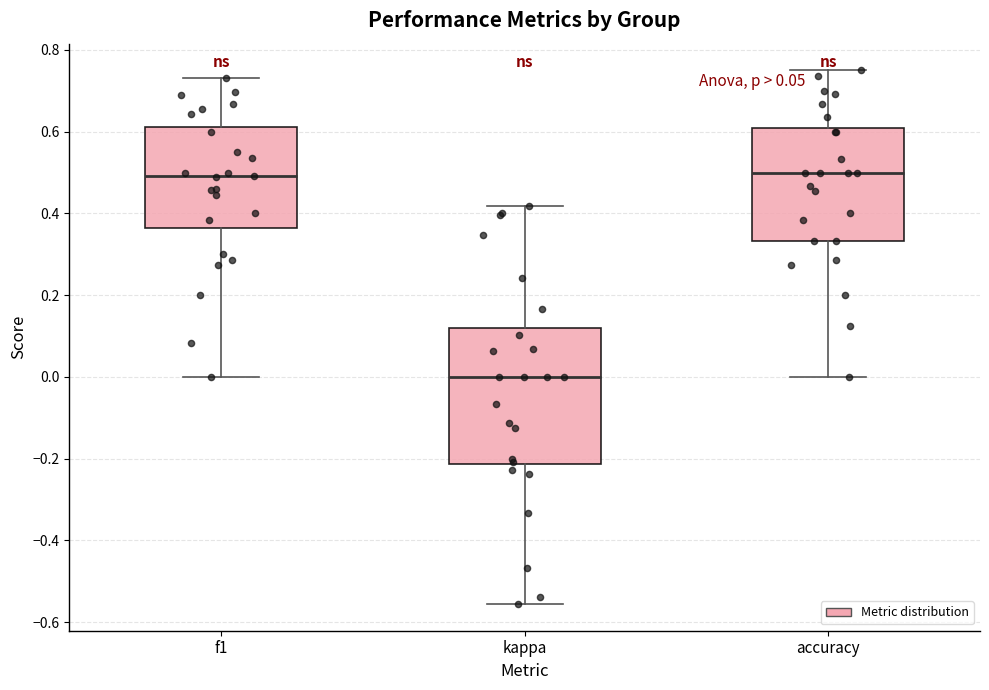

Which box's median line is the lowest?

kappa